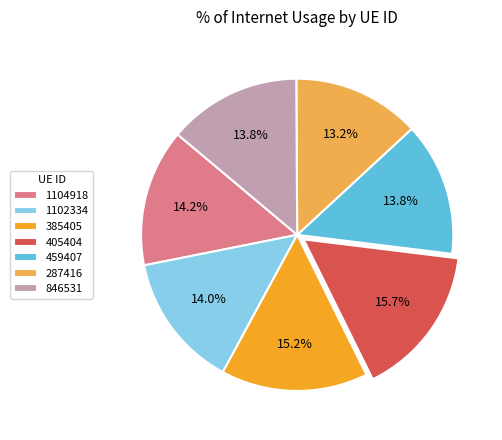

What percentage is the 287416 slice, to the nearest percent?

13%